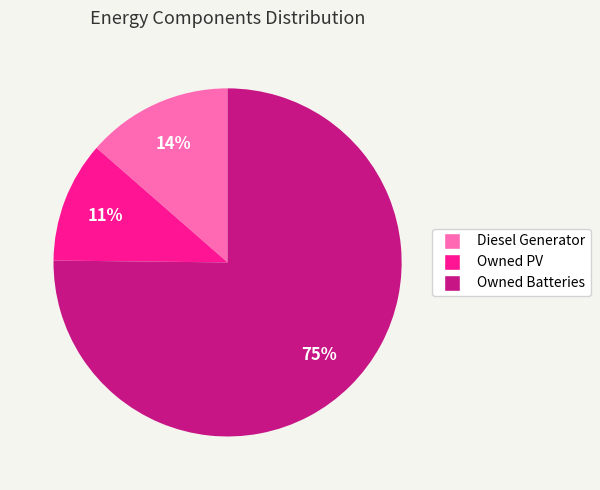

Which has a higher value, Owned PV or Owned Batteries?

Owned Batteries